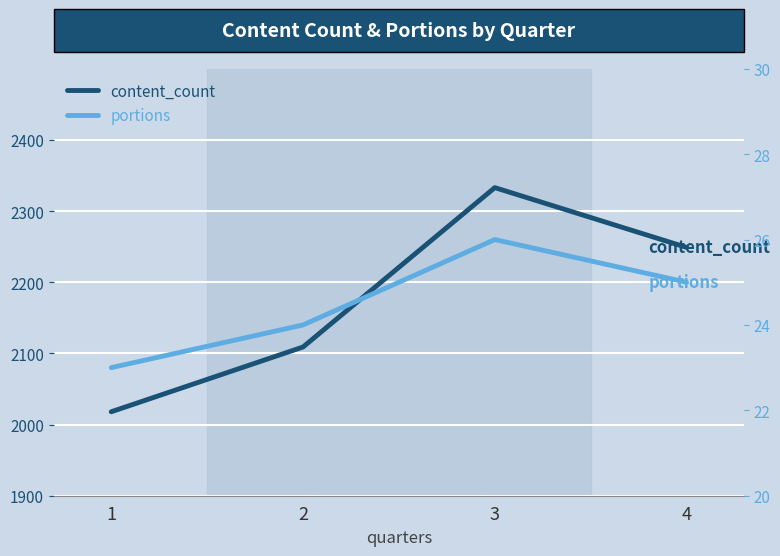

How many lines are shown in the chart?

2